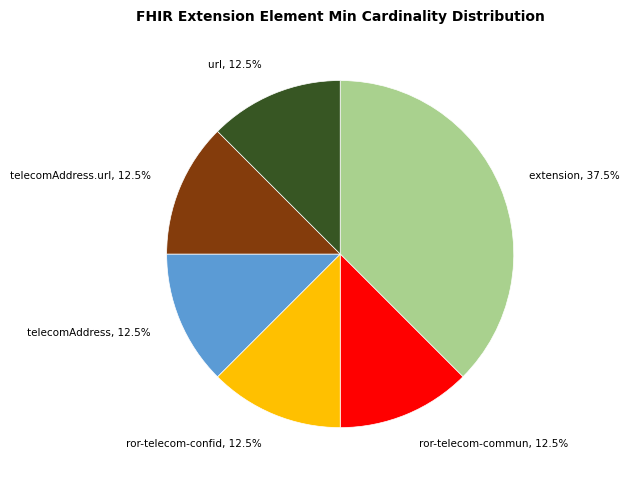

Which category has the biggest portion of the pie?

extension